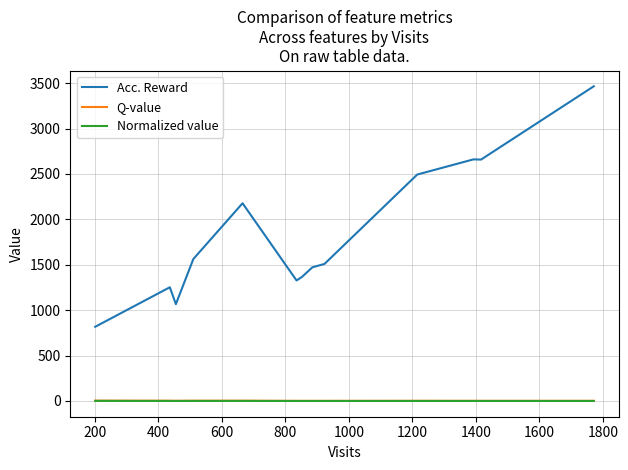

What is the greatest value displayed?

3465.0